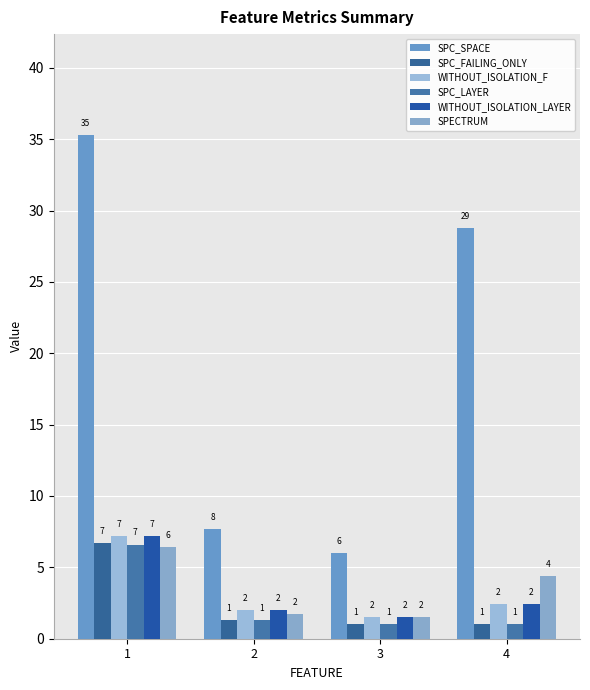

Which has a higher value, 4 or 2?

4